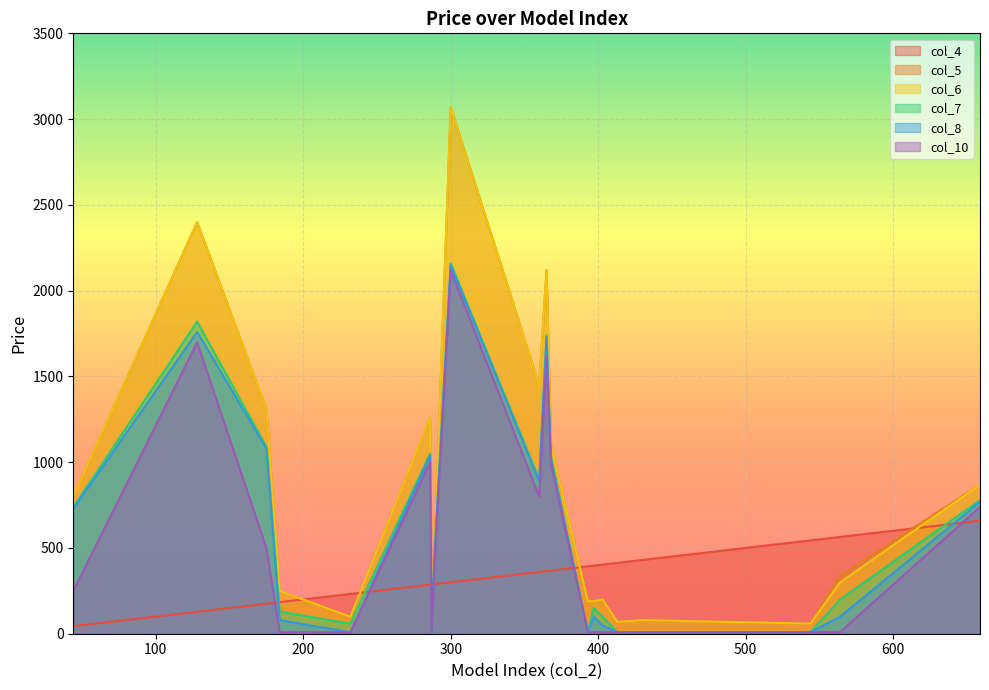

What is the greatest value displayed?

3069